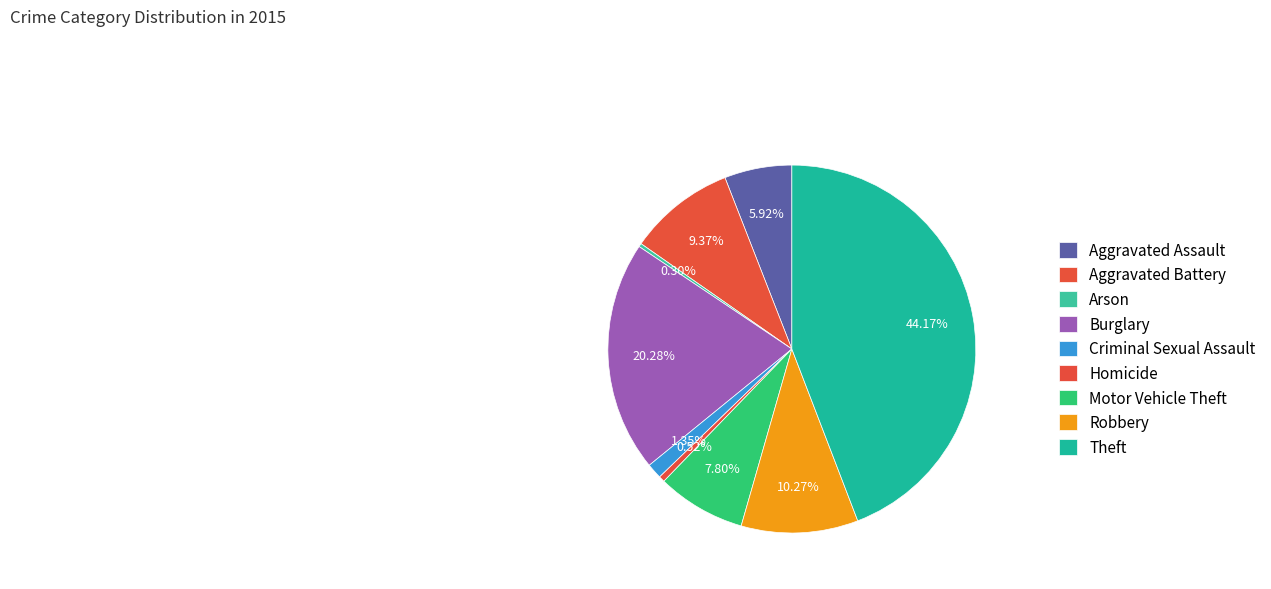

What percentage is NOT represented by Robbery?

89.7%